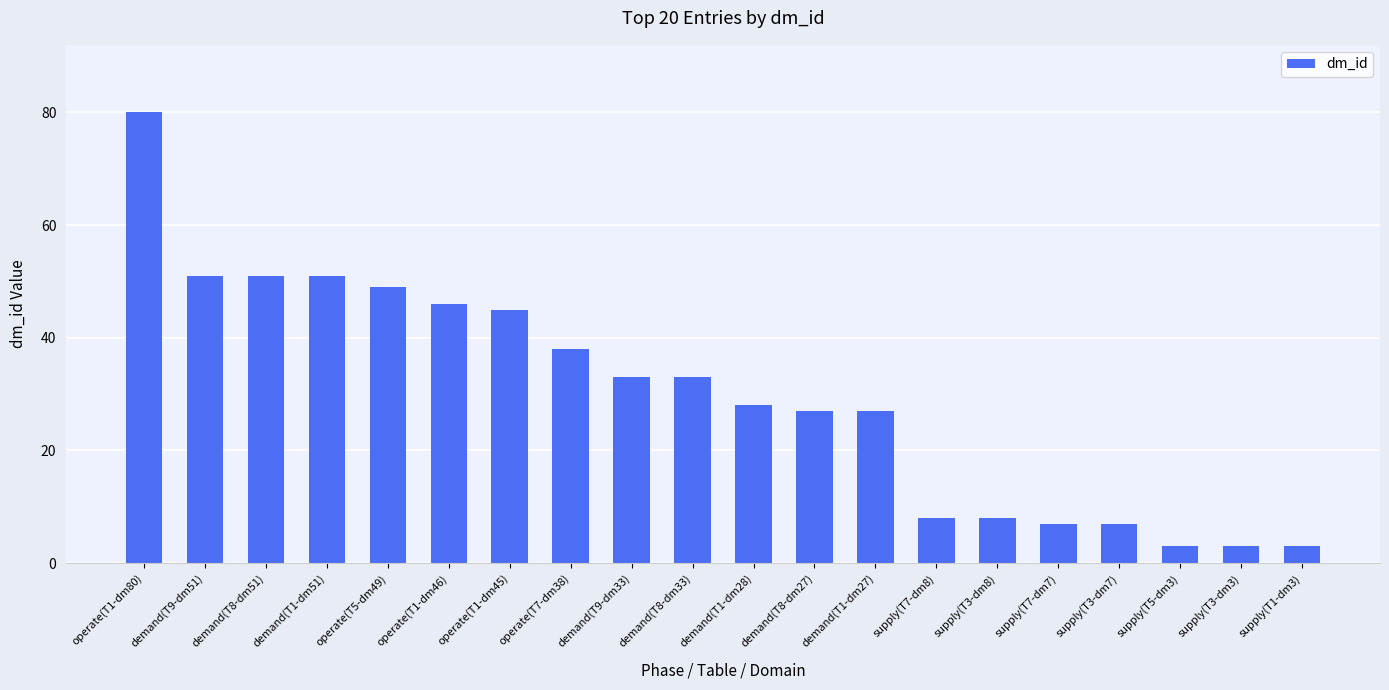

What is the sum of the values at supply(T1-dm3) and operate(T1-dm80)?

83